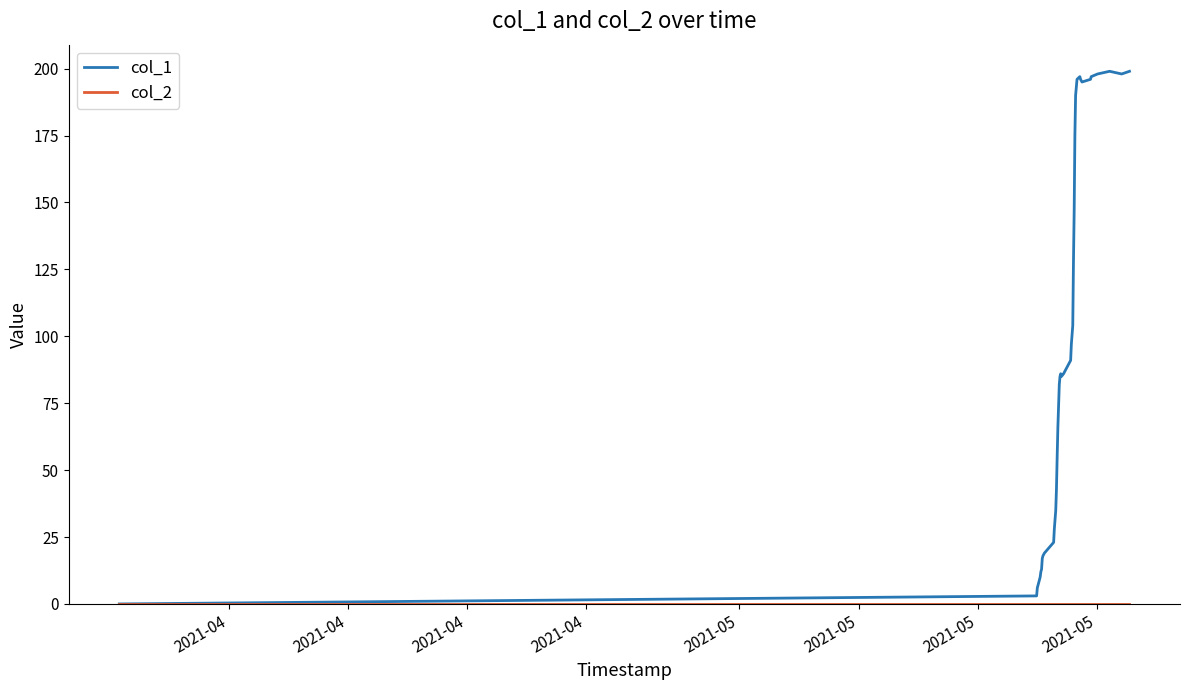

What is the greatest value displayed?

199